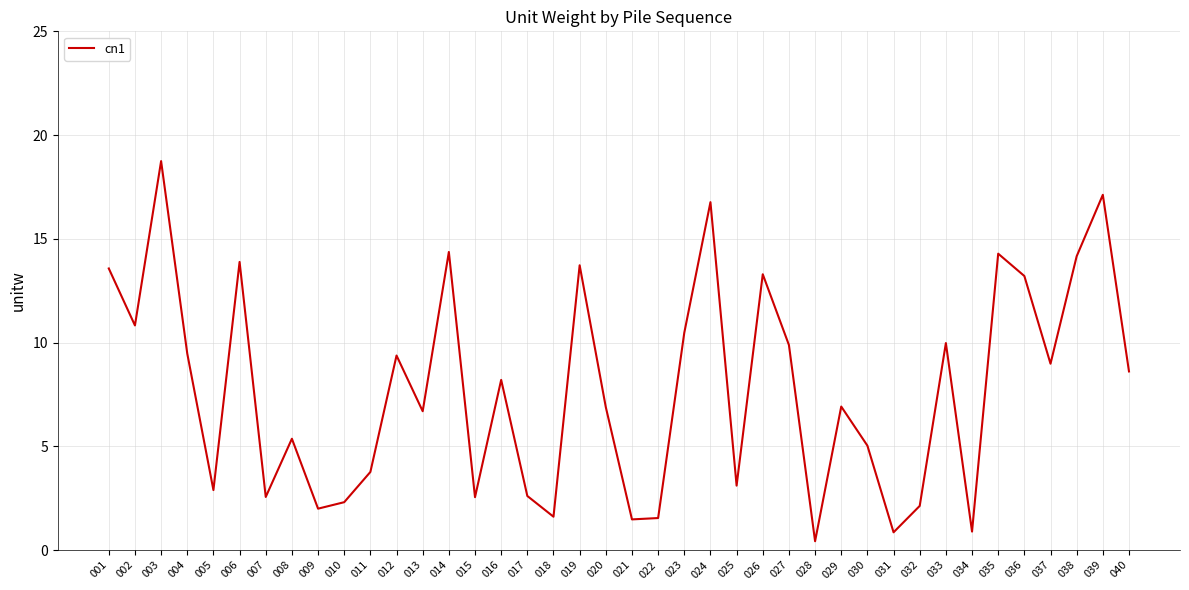

At which category does the data reach its first local peak?

003